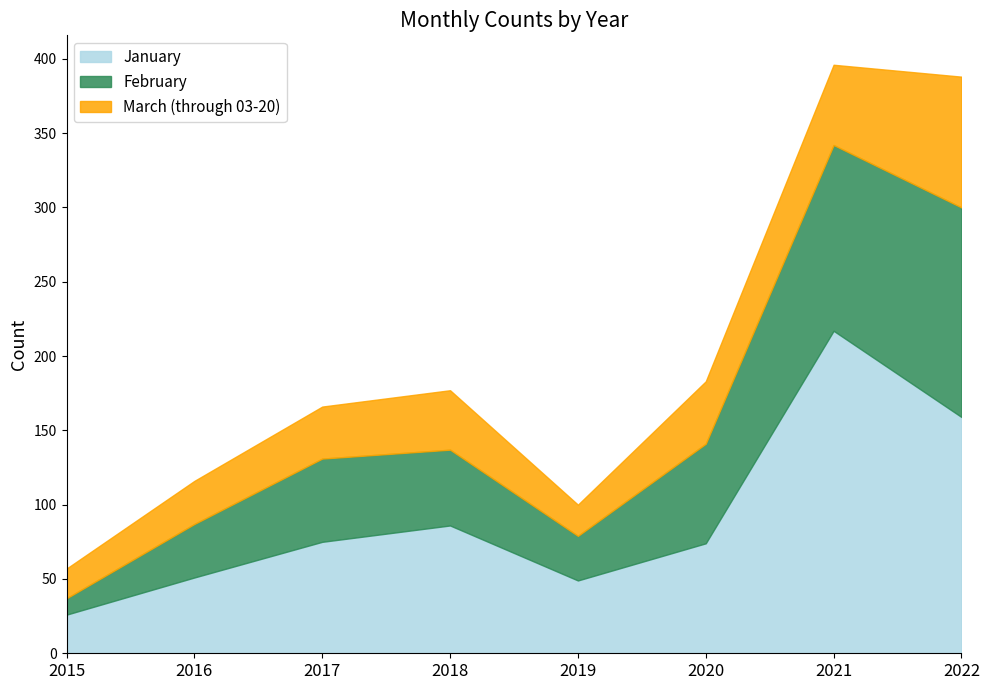

True or false: January and March (through 03-20) cross at least once.

False